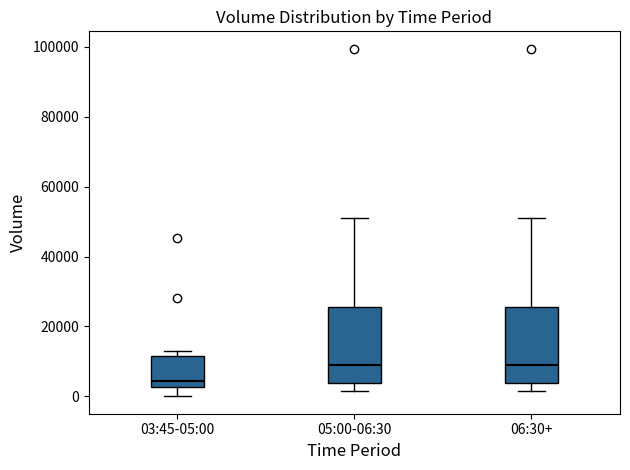

Reading left to right, read every box against the y-axis: the position of its median line, the range the box covers, and the ends of its whiskers. The values are not printed on the chart, so give them approximately, as read against the axis.

03:45-05:00: median 4000, box 2000 to 12000, whiskers 0 to 12000 (just above the box's upper edge)
05:00-06:30: median 10000, box 4000 to 26000, whiskers 2000 to 52000
06:30+: median 10000, box 4000 to 26000, whiskers 2000 to 52000